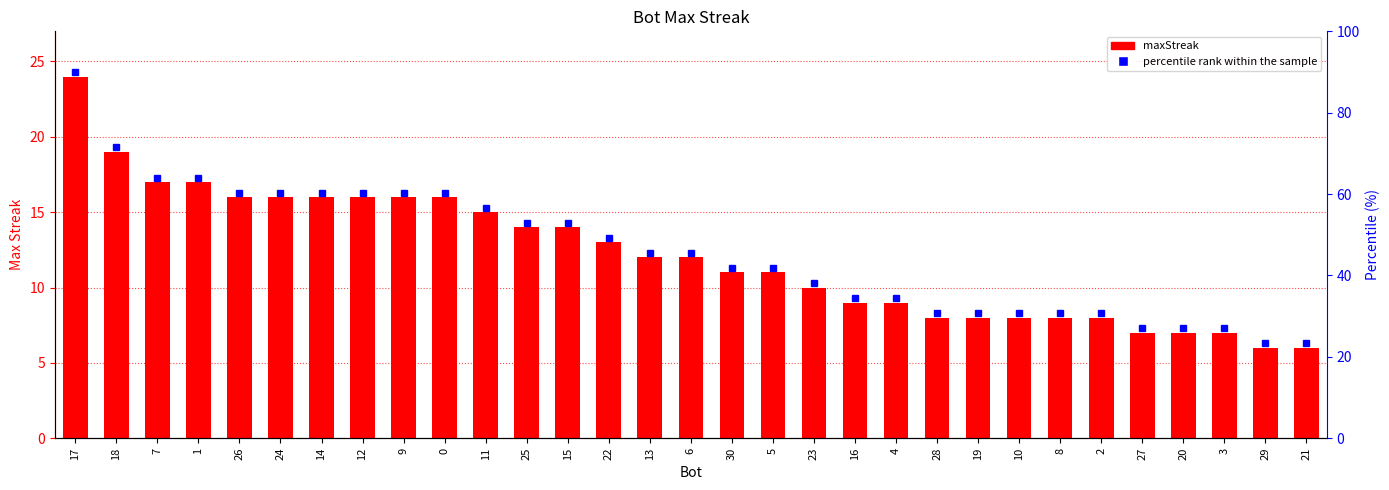

What position from the right is 2?

6